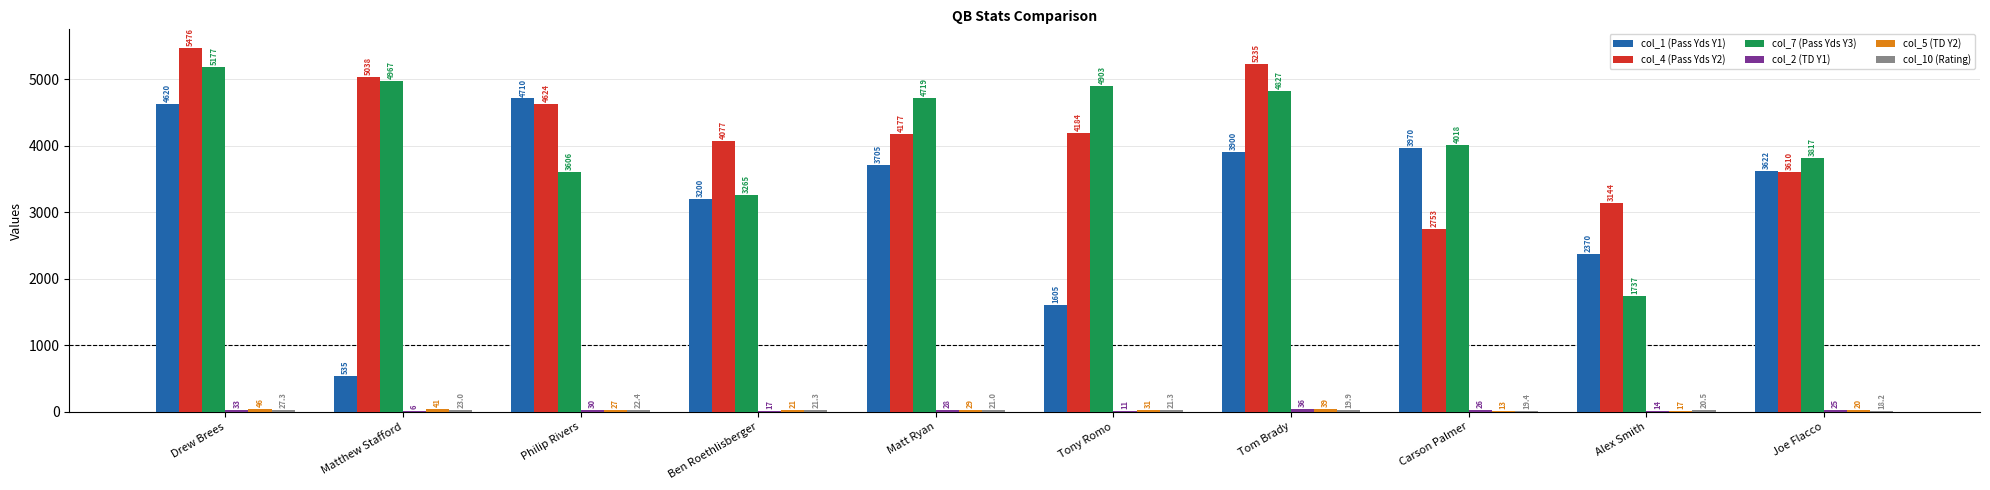

Which series changed the most between Matt Ryan and Carson Palmer?

col_4 (Pass Yds Y2)